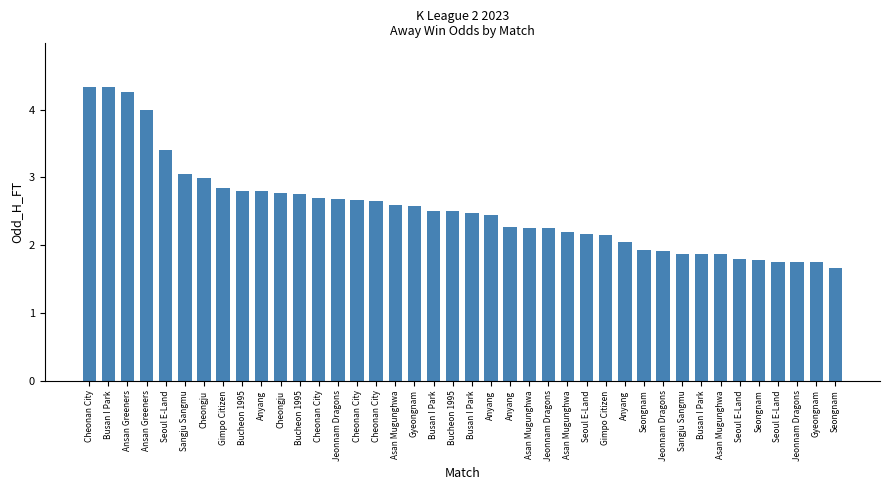

What is the sum of the values at Asan Mugunghwa and Seongnam?

3.7